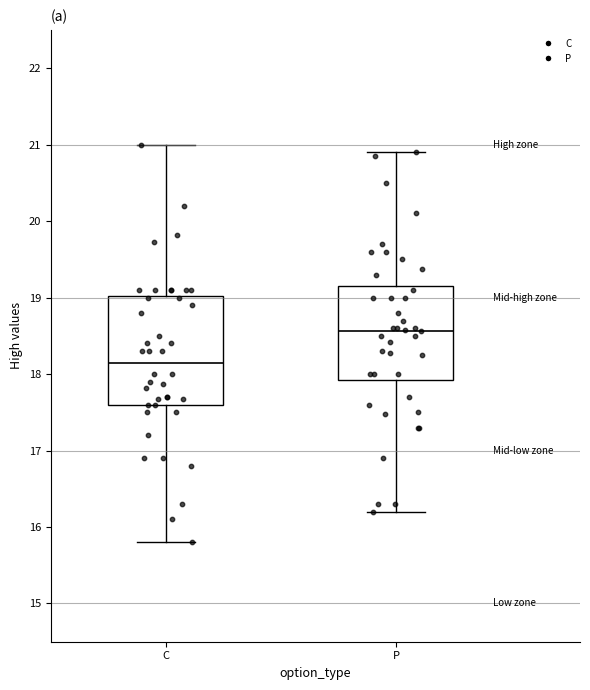

Reading left to right, read every box against the y-axis: the position of its median line, the range the box covers, and the ends of its whiskers. The values are not printed on the chart, so give them approximately, as read against the axis.

C: median 18.2, box 17.6 to 19.0, whiskers 15.8 to 21.0
P: median 18.6, box 17.9 to 19.2, whiskers 16.2 to 20.9